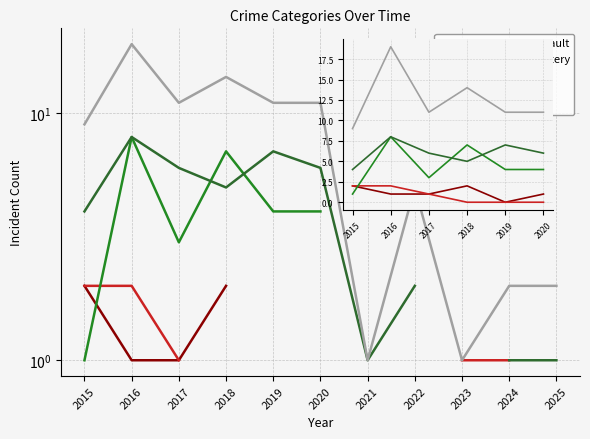

What is the total value across all series at 2015?

18